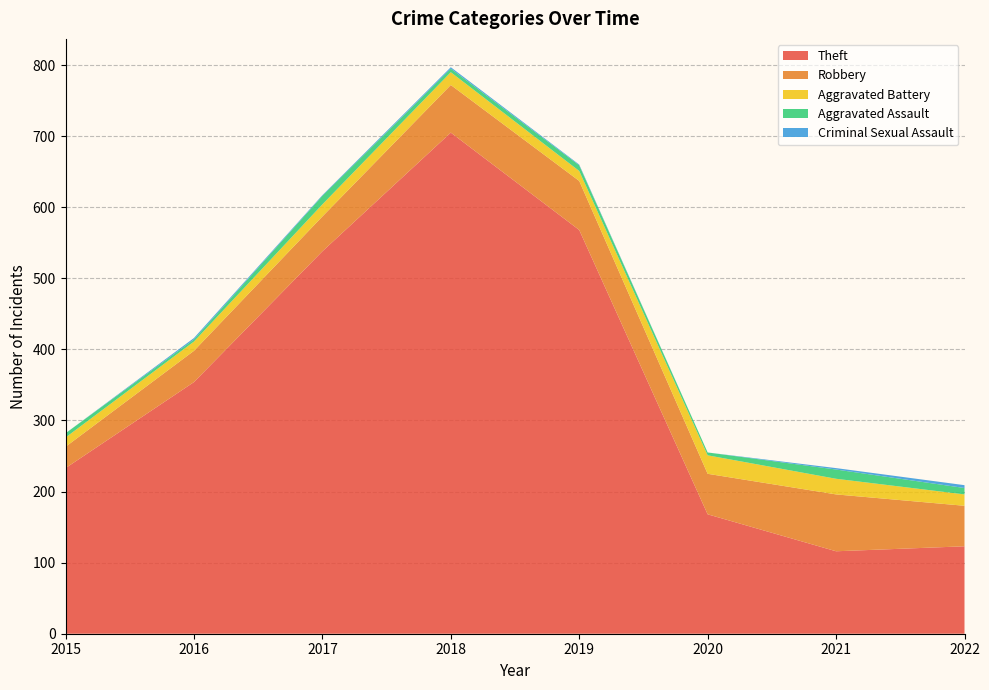

Reading left to right, list all the values displayed in this chart.

Theft: 233	354	538	705	568	168	116	123
Robbery: 30	44	49	67	69	57	80	57
Aggravated Battery: 13	13	17	18	14	26	22	16
Aggravated Assault: 6	3	12	5	8	4	13	9
Criminal Sexual Assault: 0	2	1	2	1	0	2	4